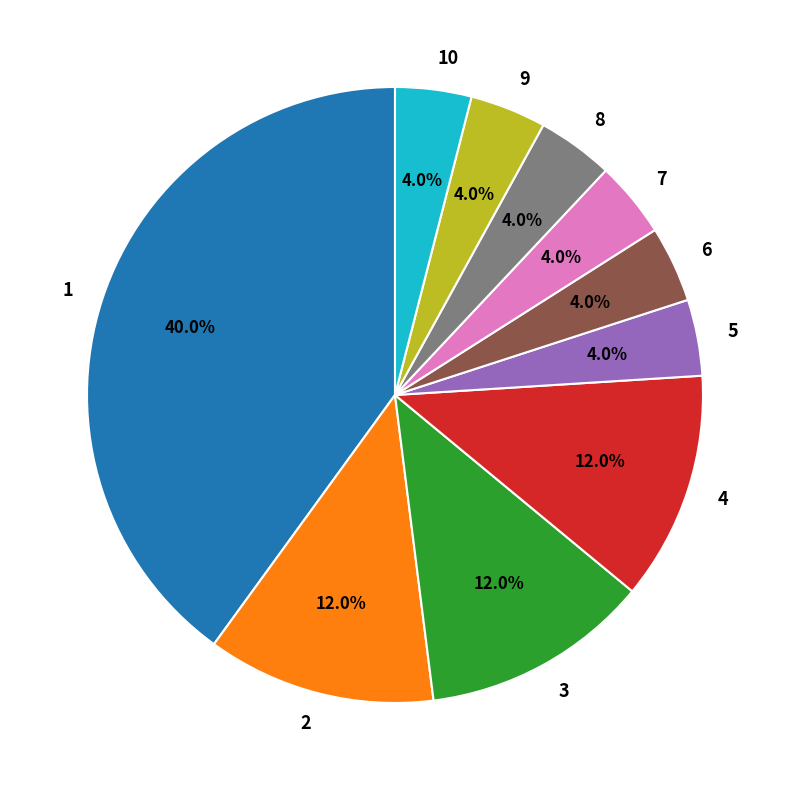

The 4 slice represents 22% of the pie. True or false?

False